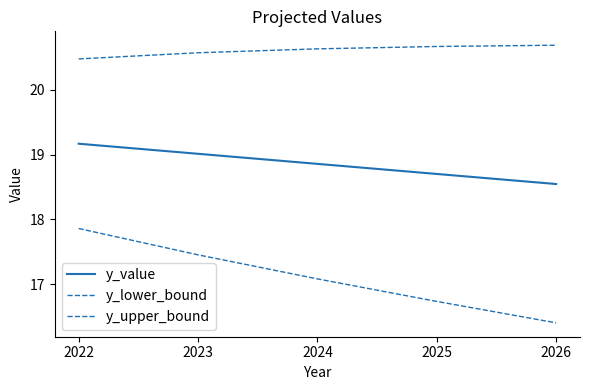

What is the sum of the y_lower_bound values at 2023 and 2024?

34.5